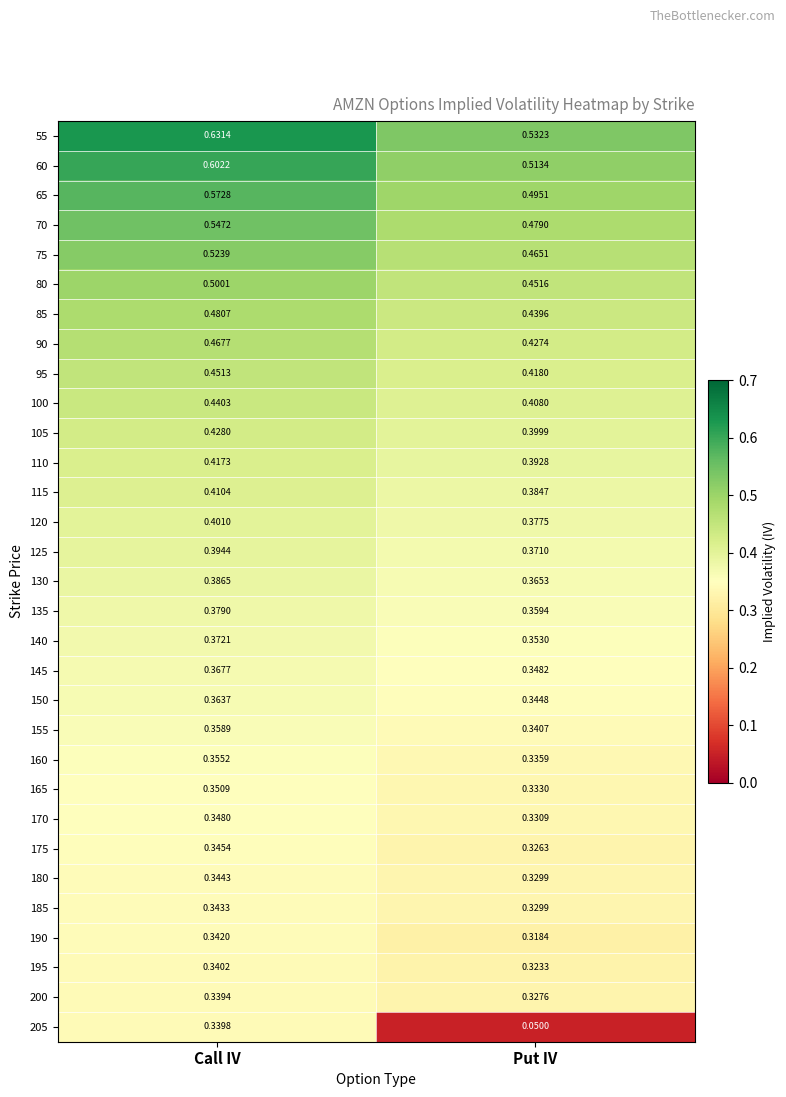

At which category is the sum across all series the highest?

Call IV